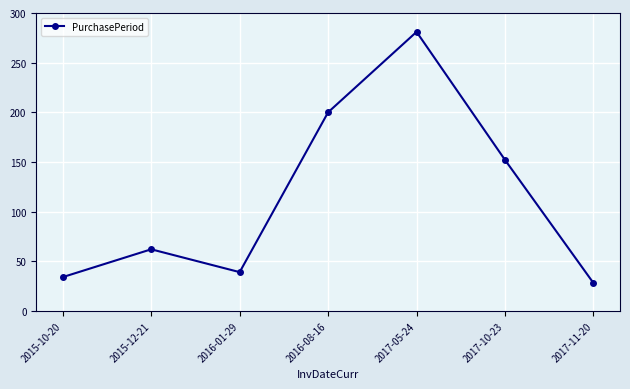

How many points are lower than both their immediate neighbors (excluding endpoints)?

1